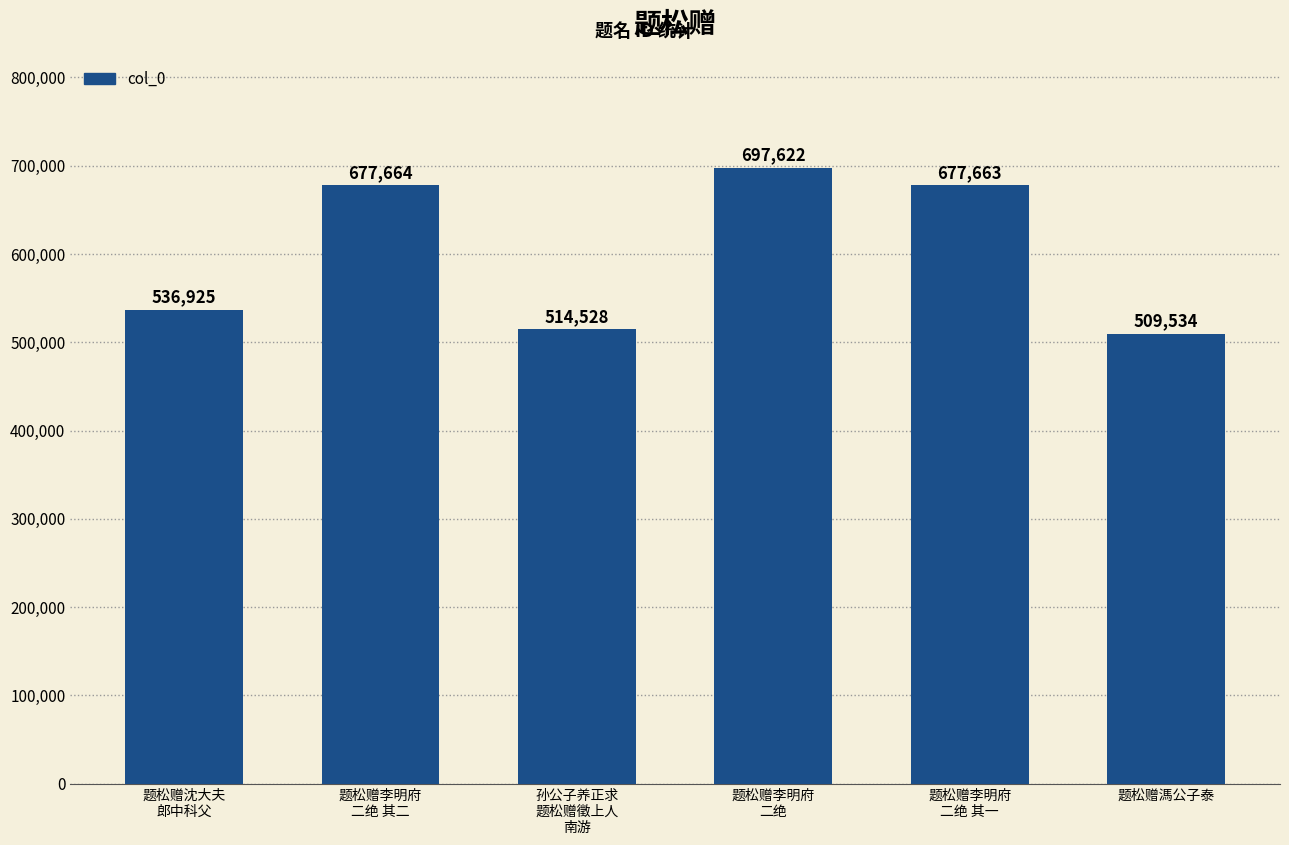

What is the change in value from 题松赠李明府
二绝 其二 to 题松赠溤公子泰?

-168130